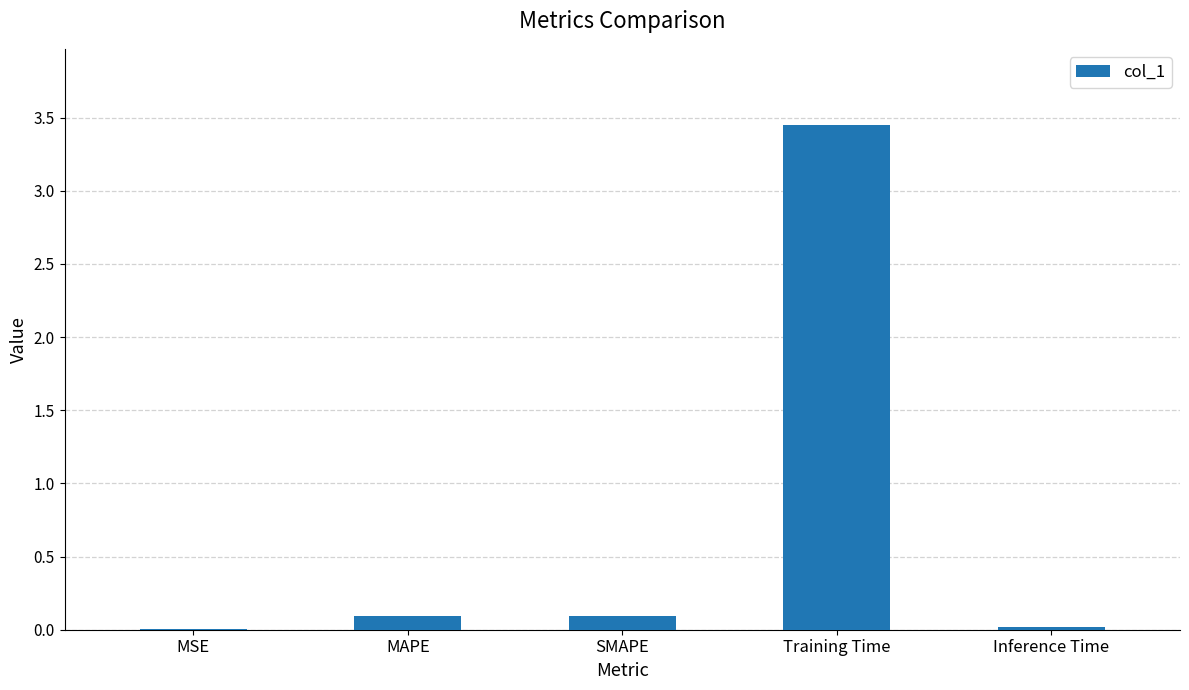

The chart shows a value of 0.0 at MSE. True or false?

True